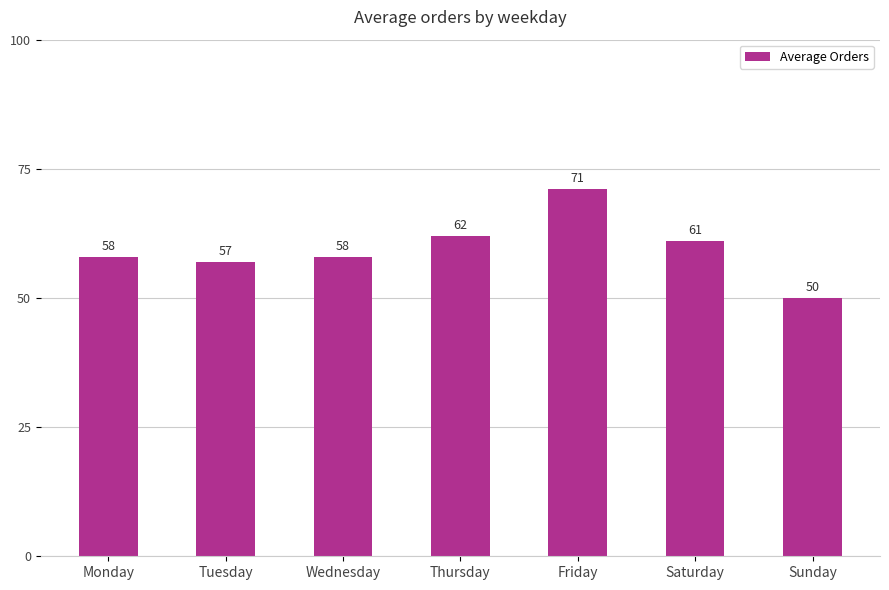

Reading left to right, transcribe all the data shown in this chart.

58	57	58	62	71	61	50